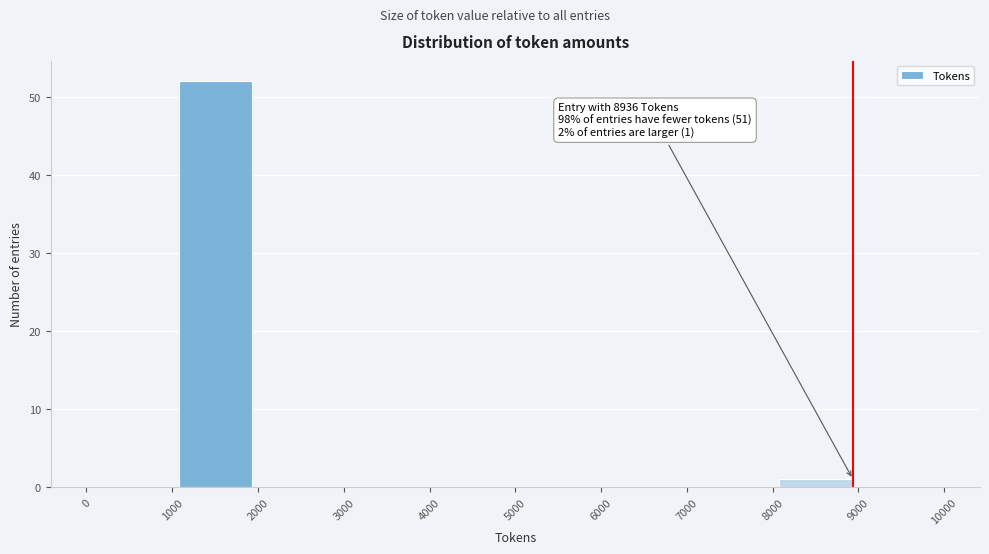

Over which range of the x-axis is the bar tallest?

1000 to 2000